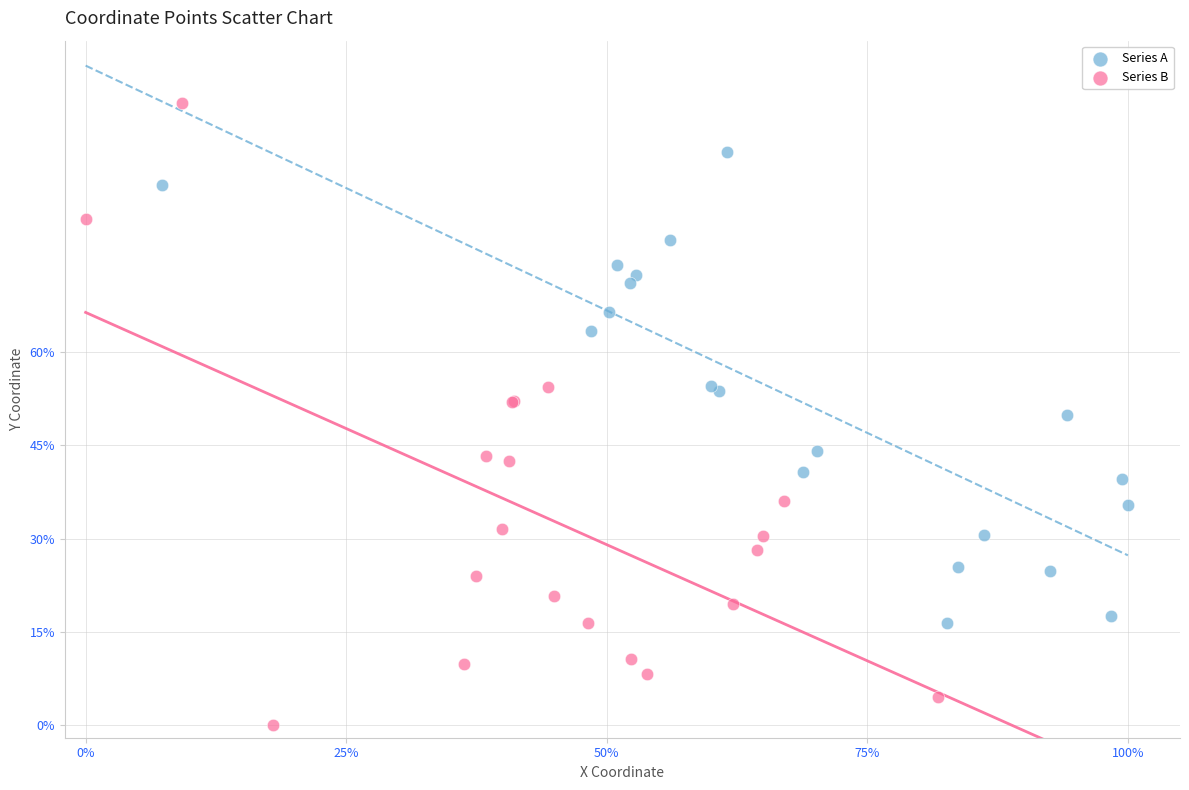

Which series has the widest spread of Y values?

Series B